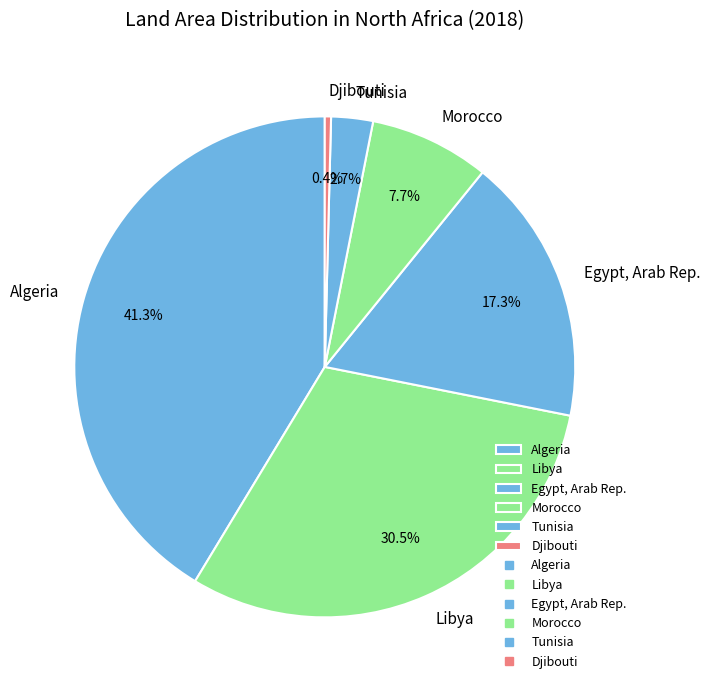

To the nearest percent, what is the difference between the largest and smallest slice percentages?

41%